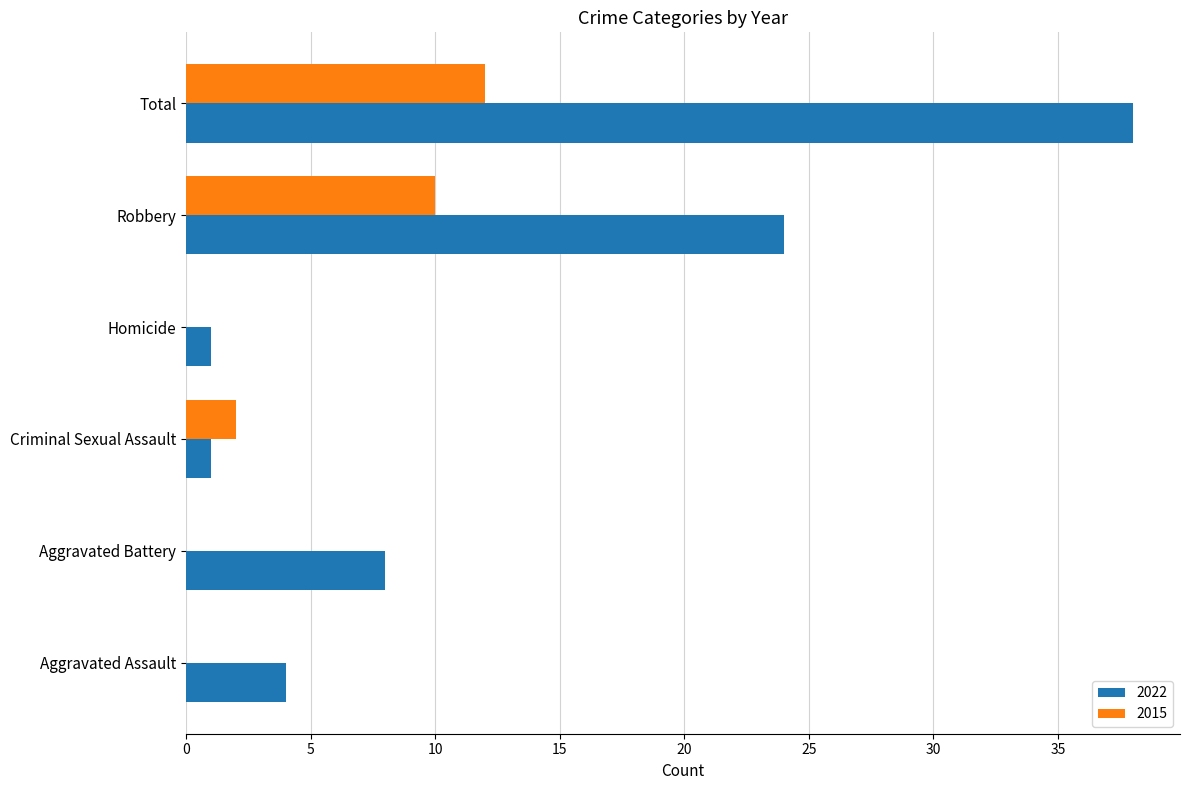

What is the maximum value shown in the chart?

38